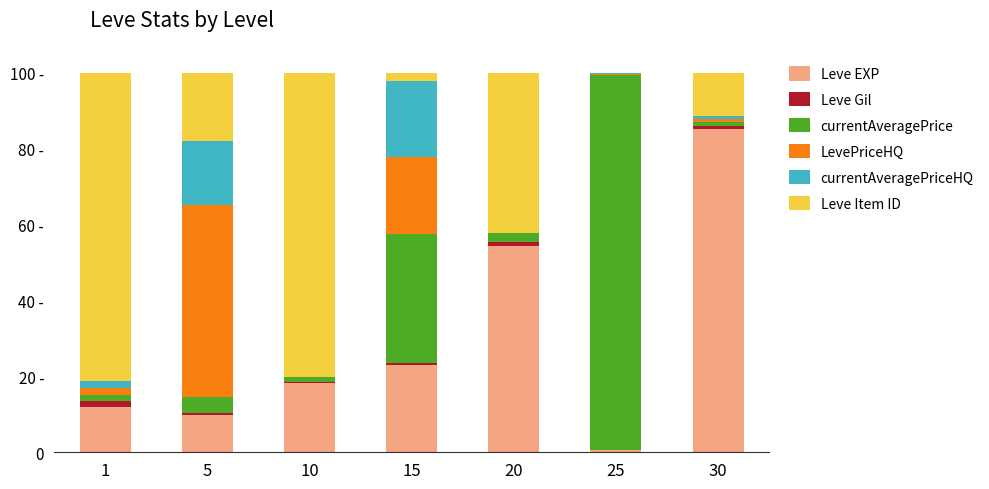

What are all the series names shown in the legend?

Leve EXP, Leve Gil, currentAveragePrice, LevePriceHQ, currentAveragePriceHQ, Leve Item ID